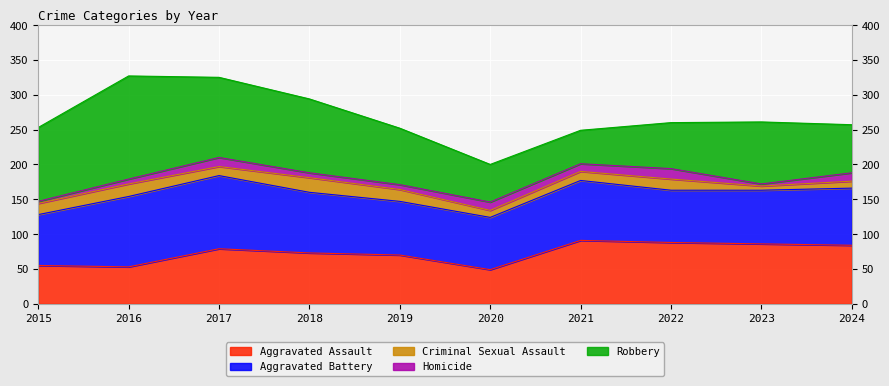

What are all the series names shown in the legend?

Aggravated Assault, Aggravated Battery, Criminal Sexual Assault, Homicide, Robbery